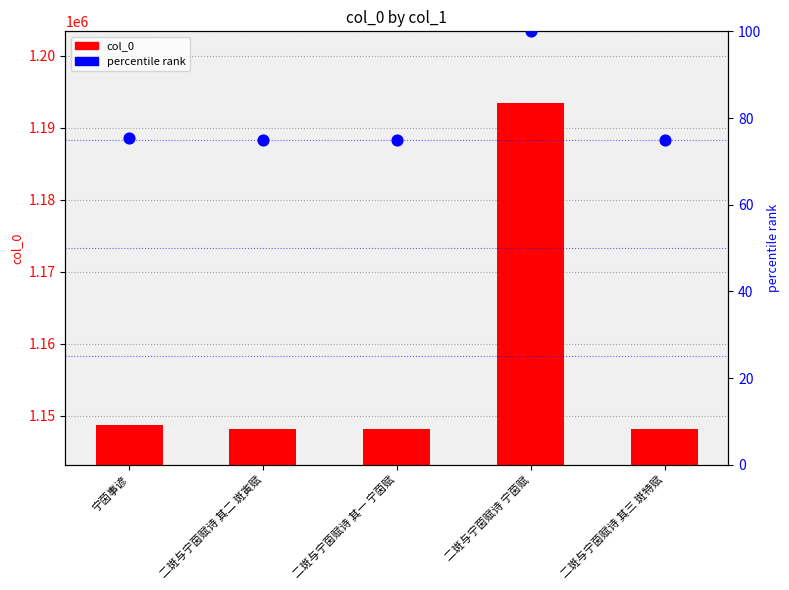

Which series has the widest spread of Y values?

col_0